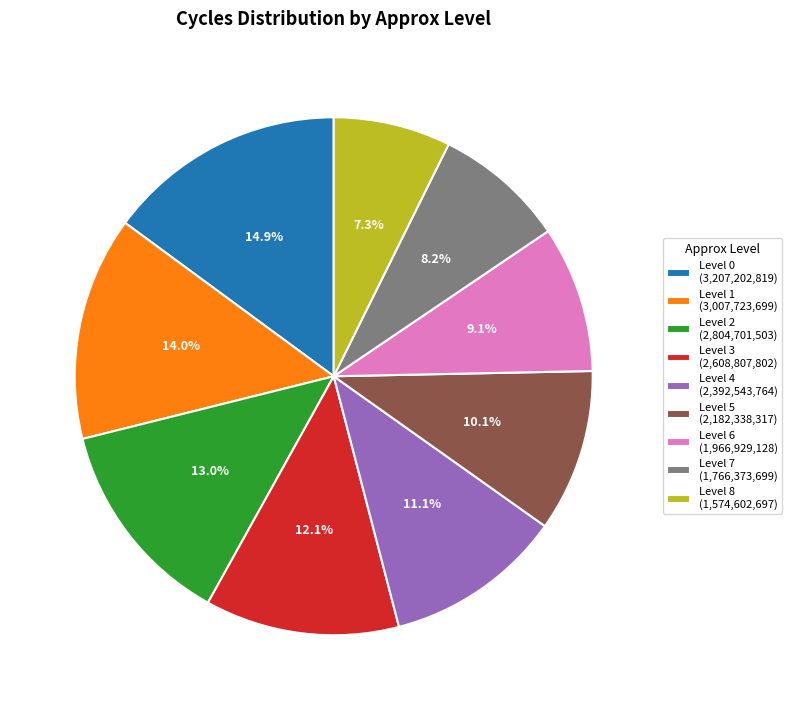

Does any single category account for the majority?

No